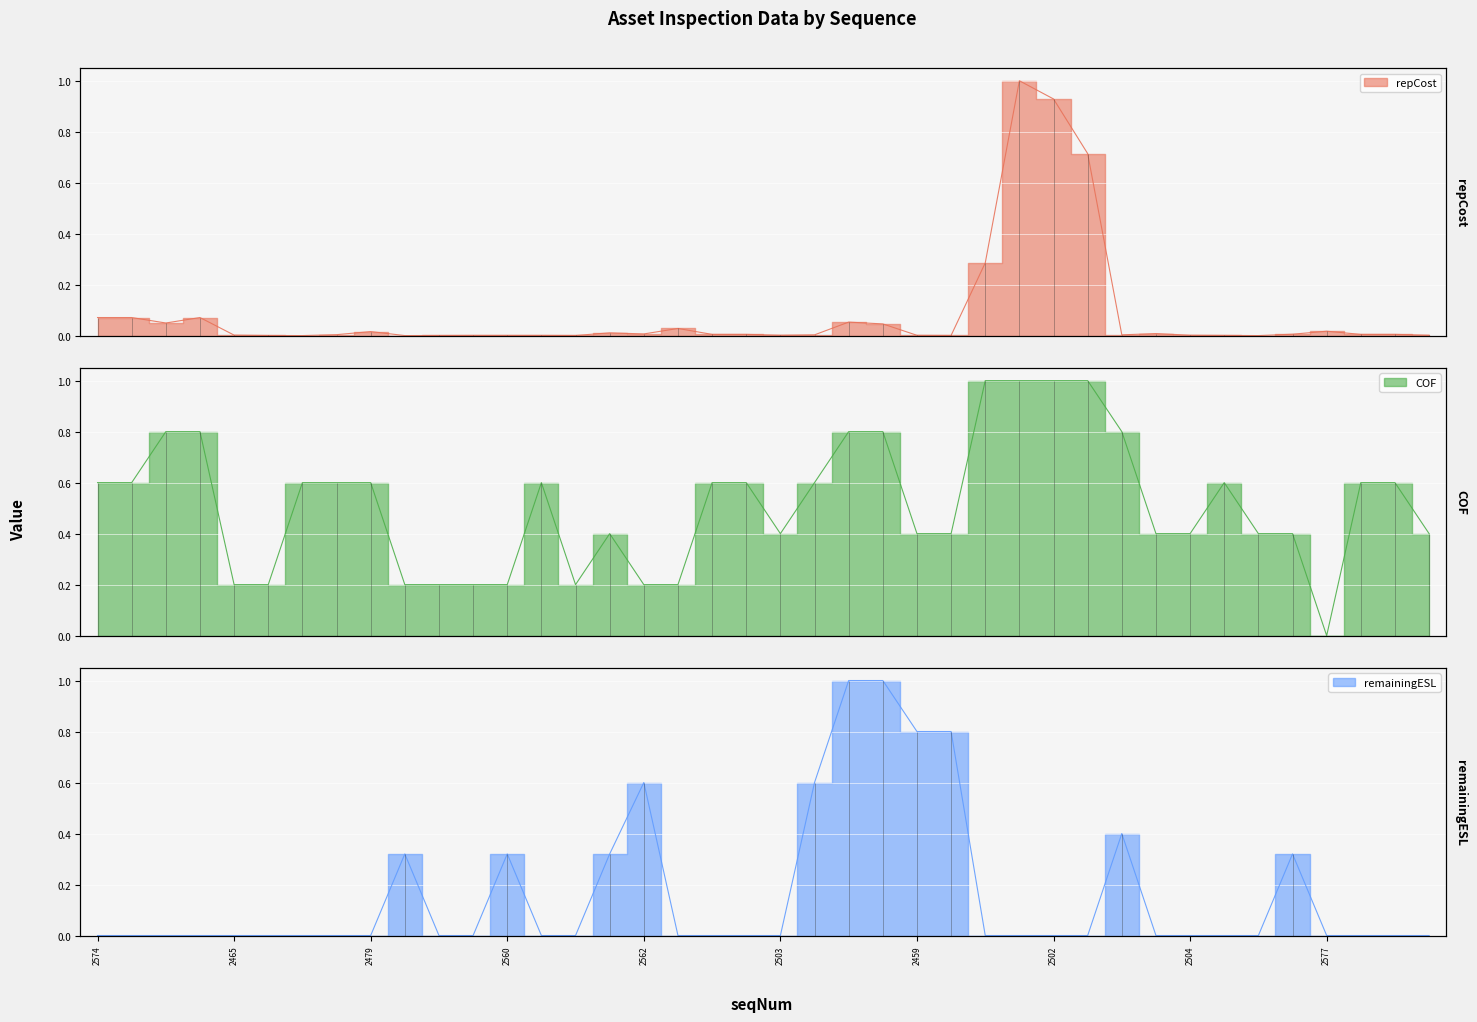

Which series ends up on top after the final intersection of remainingESL and repCost?

repCost